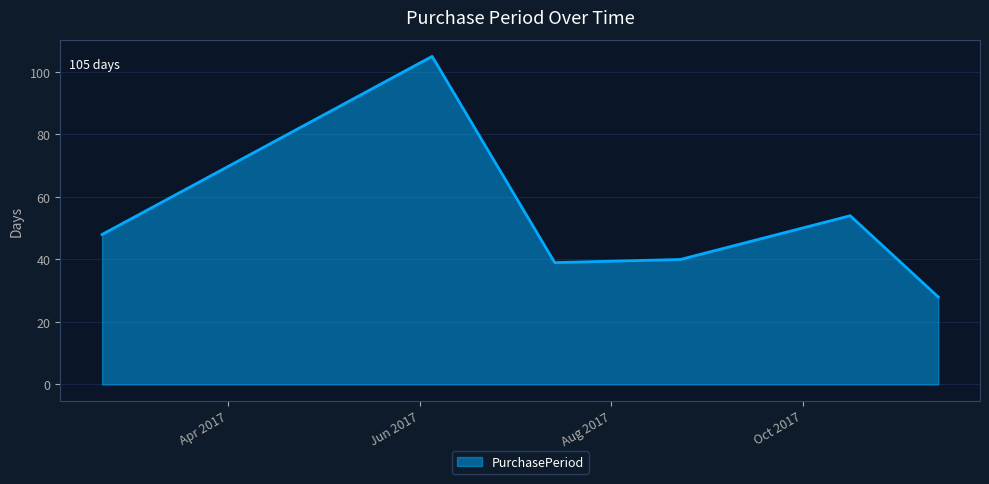

How many interior local peaks (higher than both neighbors) does the data have?

2